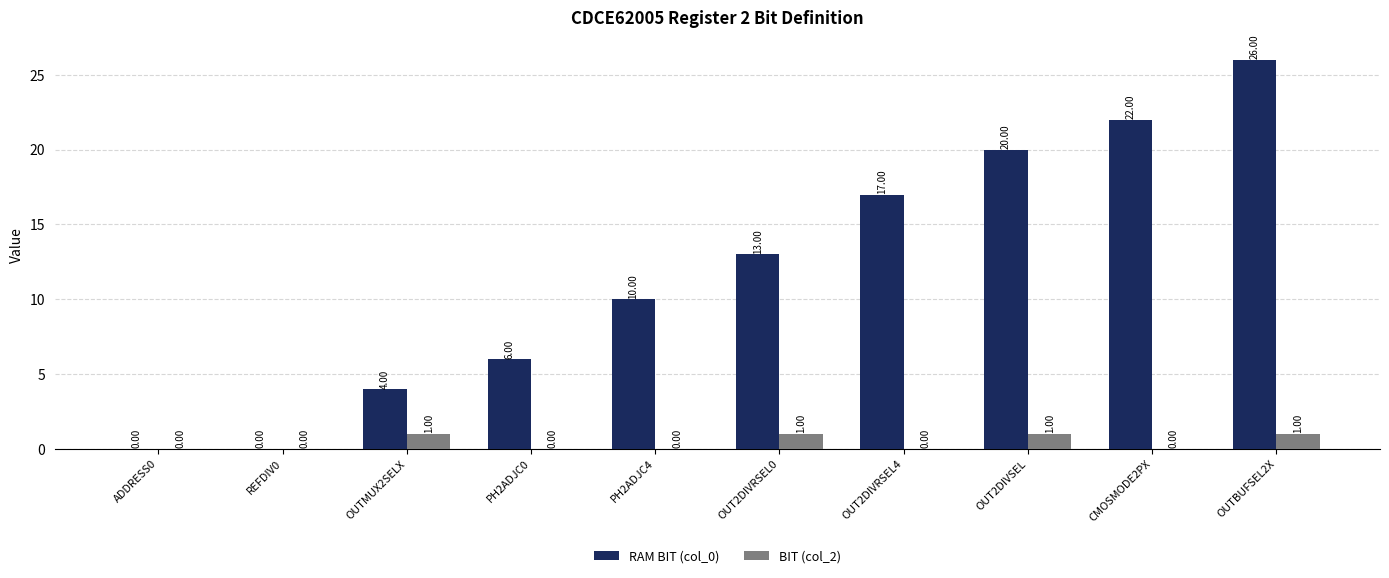

Which category has the highest value across all series?

OUTBUFSEL2X